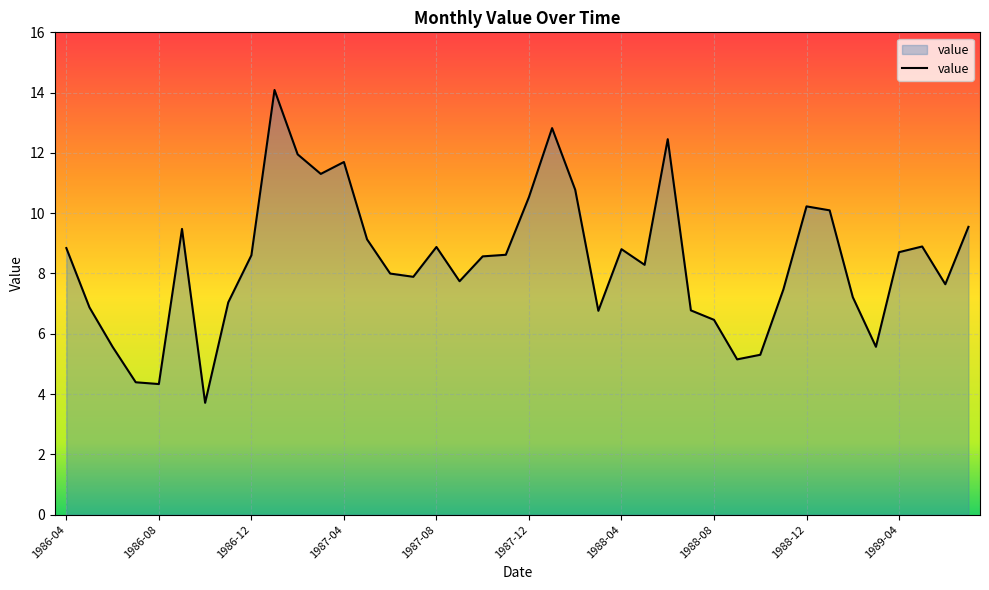

What is the minimum value shown in the chart?

3.7